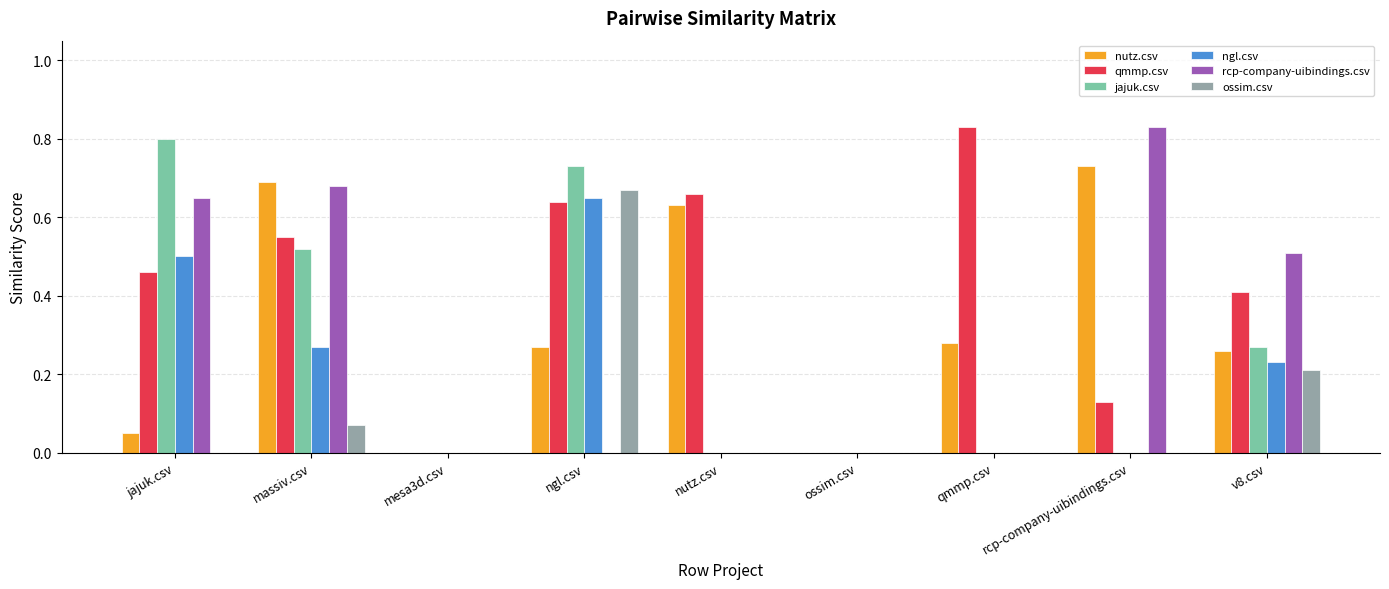

Between ngl.csv and qmmp.csv, which series saw the biggest shift?

jajuk.csv